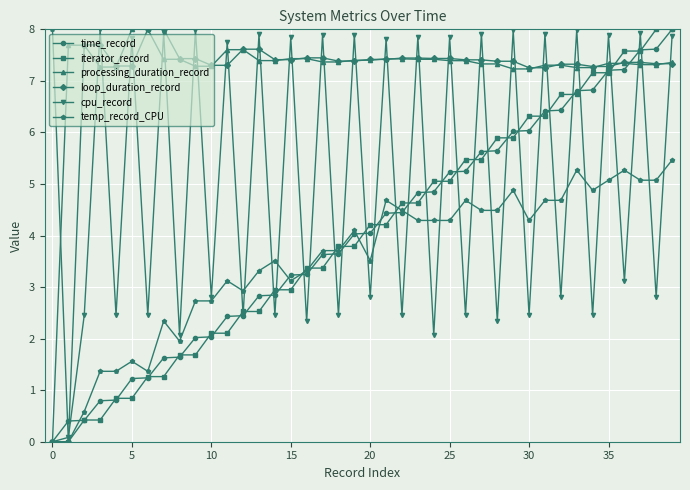

What is the greatest value displayed?

8.0